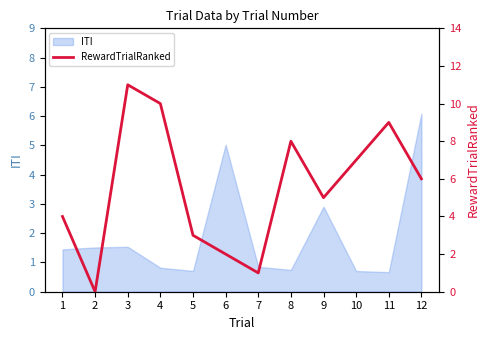

Which category has the highest value in the ITI series?

12